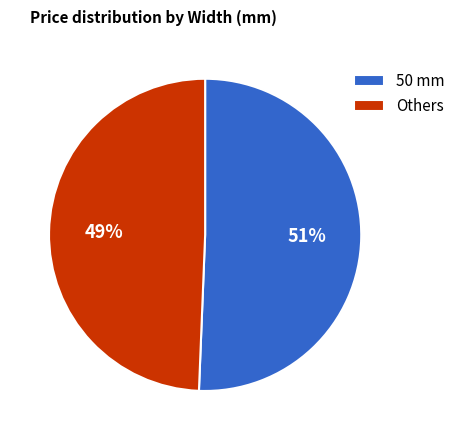

To the nearest percent, what portion does Others represent?

49%